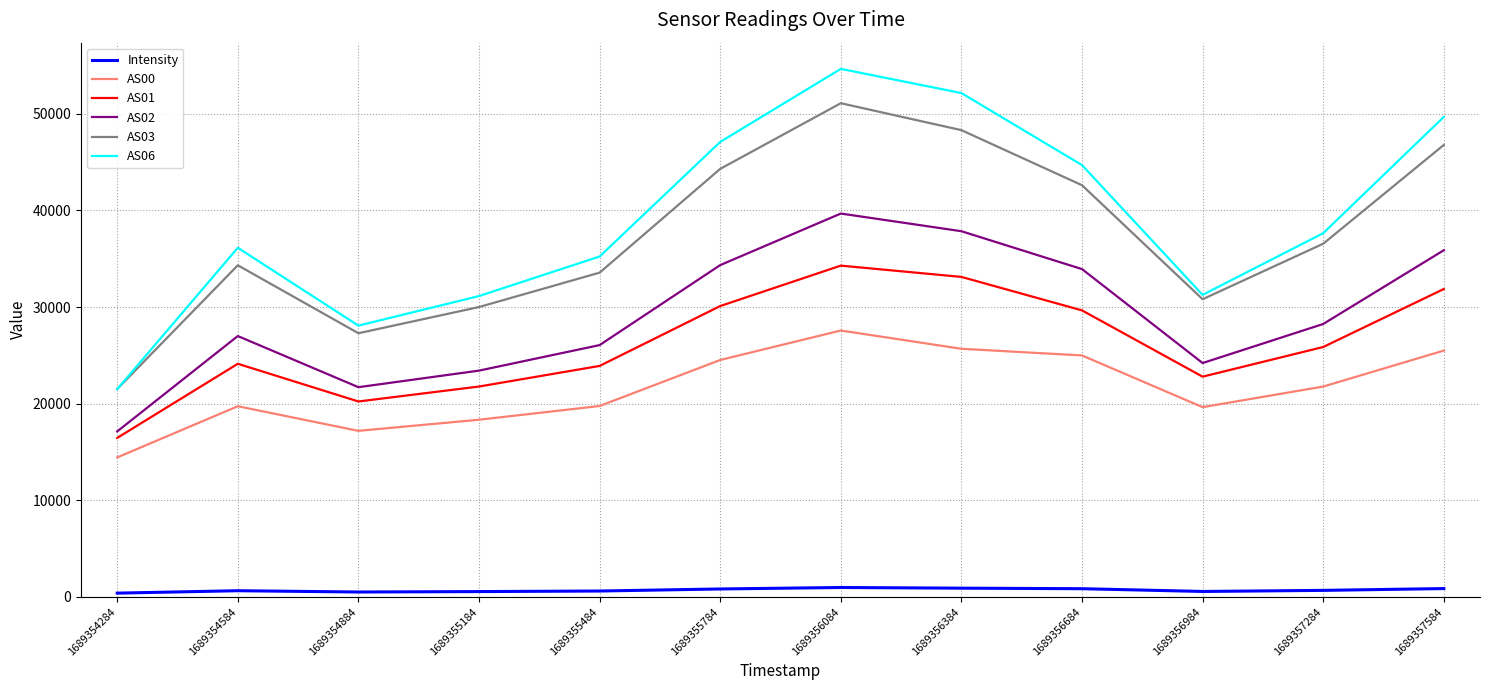

What is the average value of the AS03 series?

37261.0